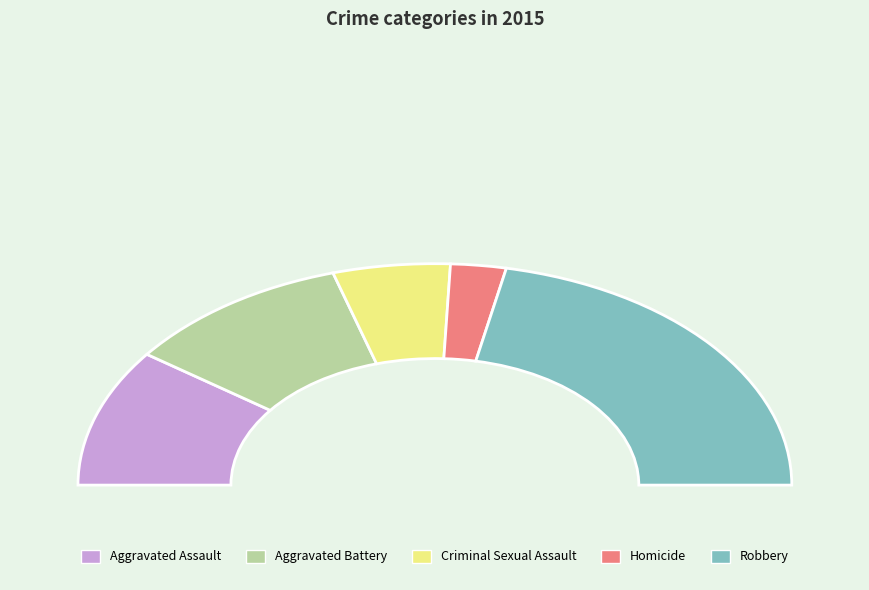

Is there a majority slice in this chart?

No